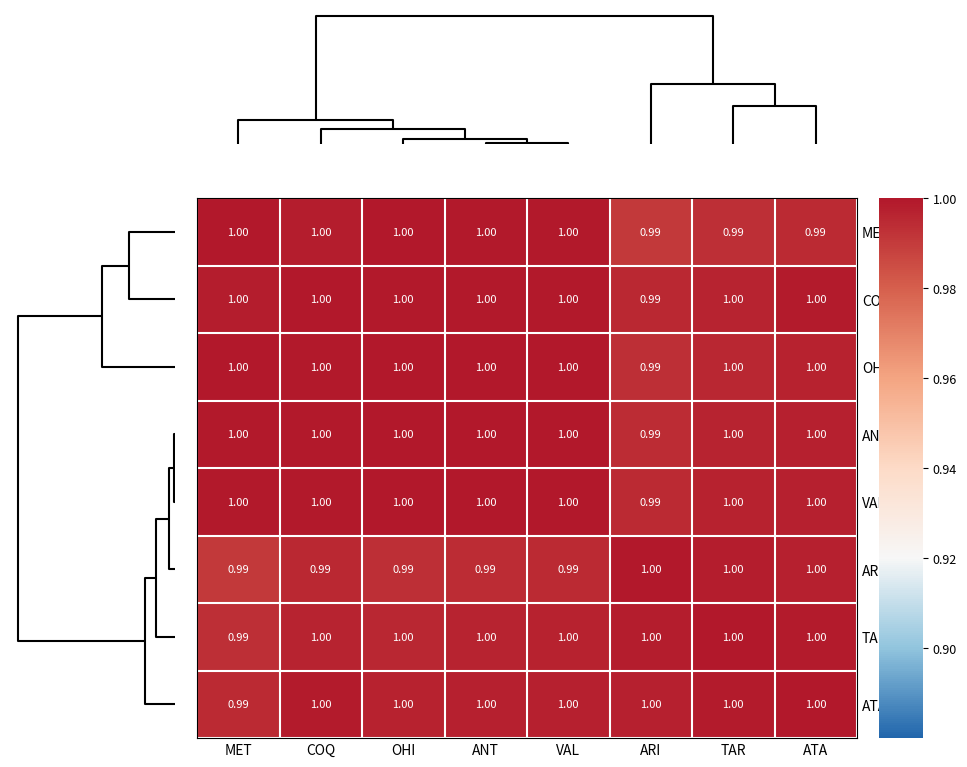

Is the value of MET at VAL greater than the value of ARI at ANT?

Yes